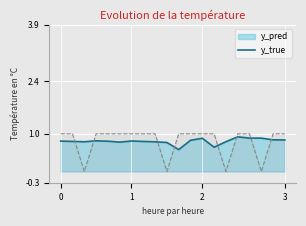

Which series has the widest spread of values?

y_true